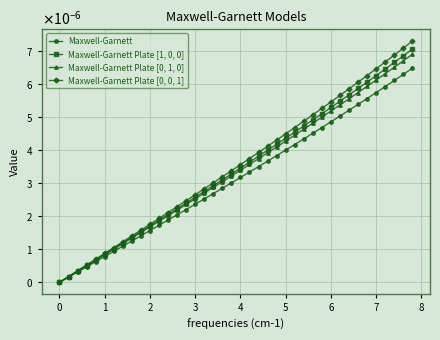

Is this an area chart (filled region under the line)?

No